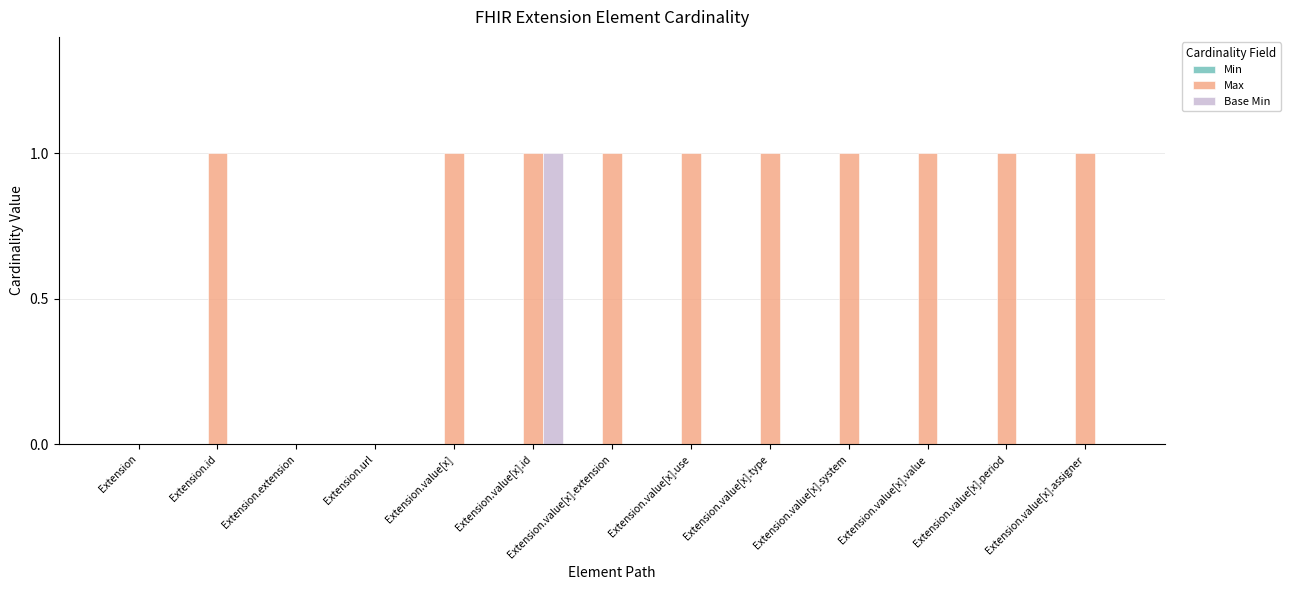

The value of Base Min at Extension.value[x].id is 1. True or false?

True